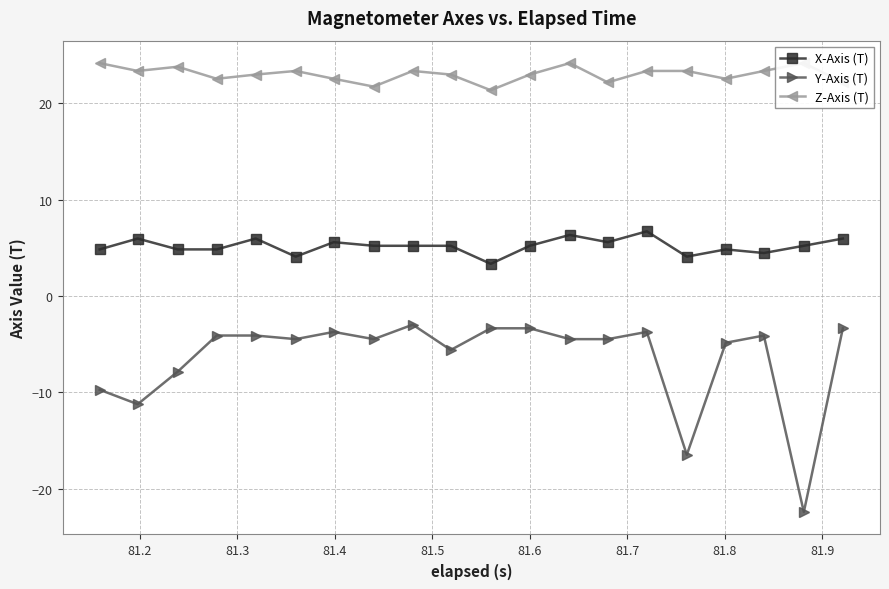

What is the minimum value shown in the chart?

-22.4